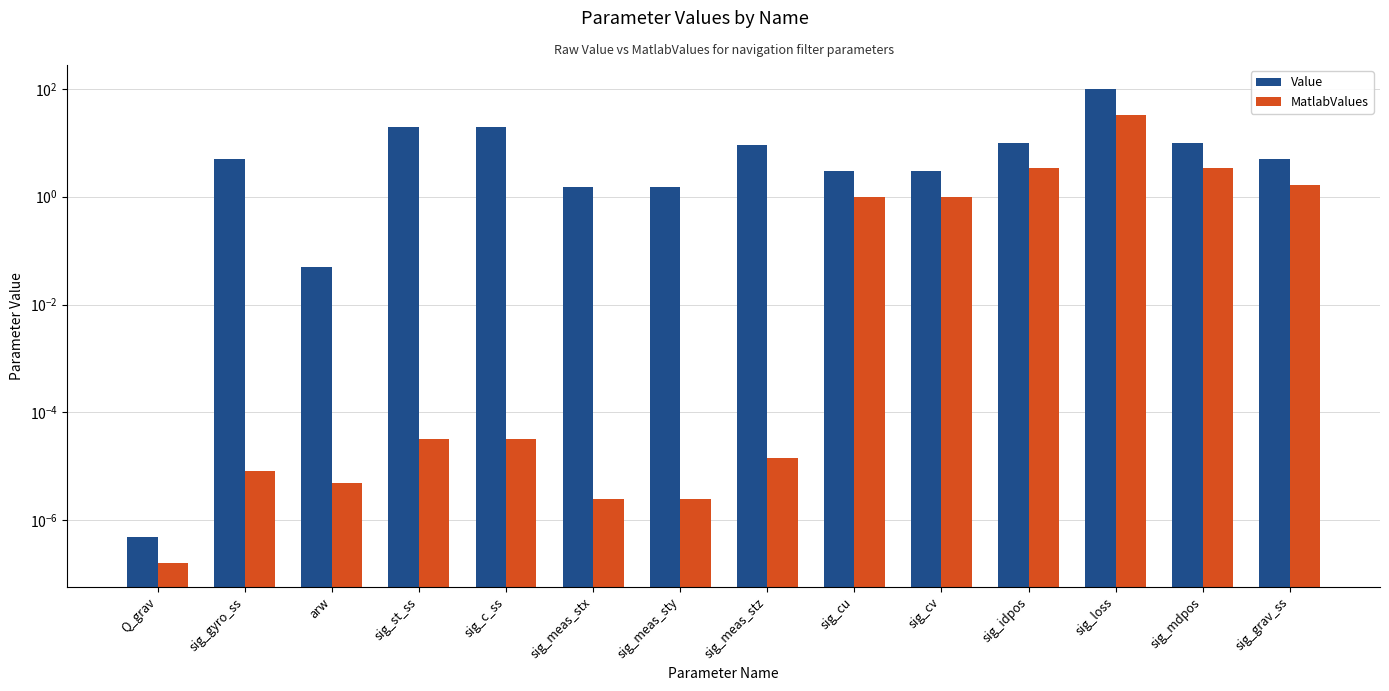

How many bars are there in total?

28